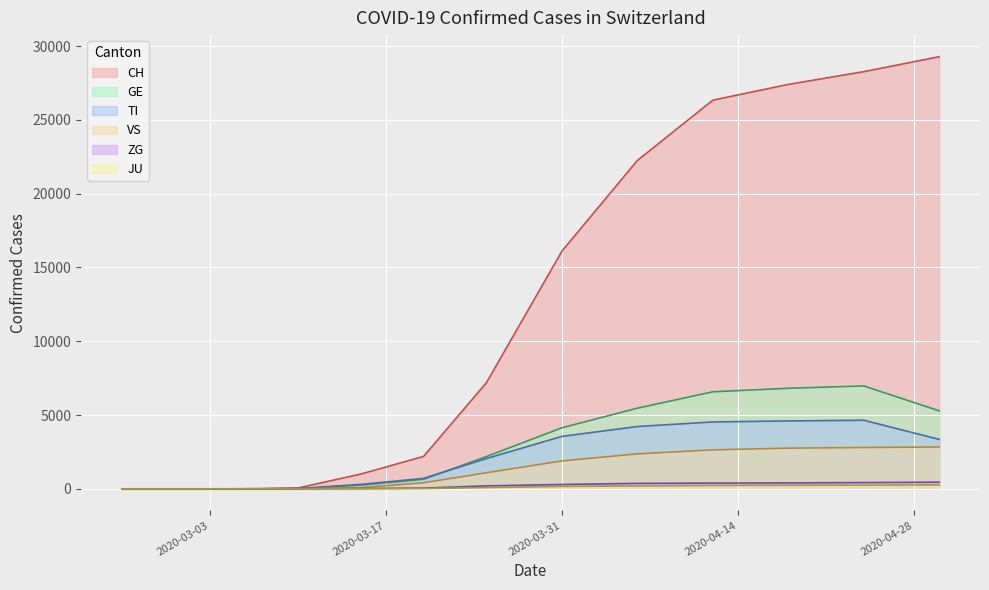

List the labels in order of TI value, smallest first.

2020-02-25, 2020-02-26, 2020-02-27, 2020-02-28, 2020-02-29, 2020-03-01, 2020-03-02, 2020-03-03, 2020-03-05, 2020-03-07, 2020-03-10, 2020-03-15, 2020-03-20, 2020-03-25, 2020-04-30, 2020-03-31, 2020-04-06, 2020-04-12, 2020-04-18, 2020-04-24